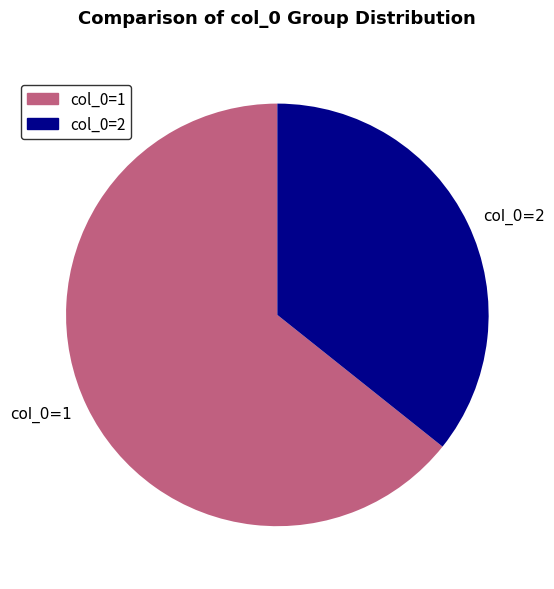

Rank the categories by value from highest to lowest.

col_0=1, col_0=2